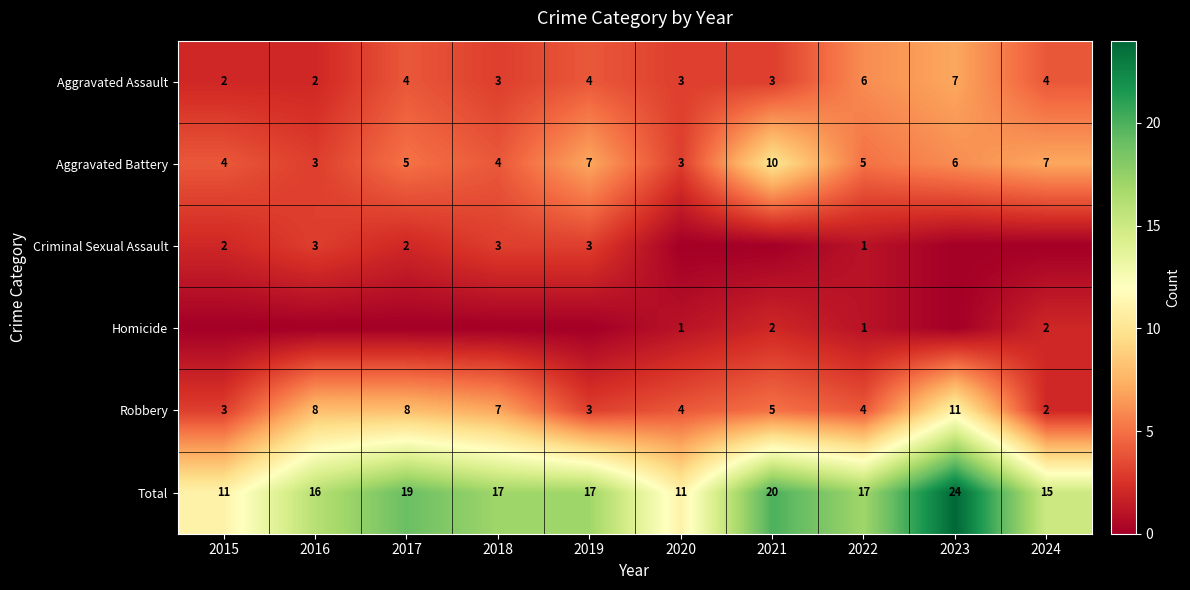

What is the minimum value for Aggravated Battery?

3